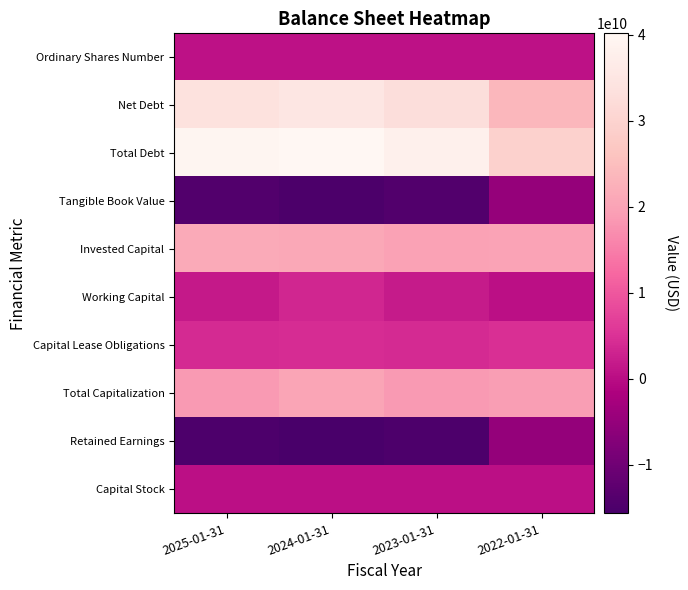

What is the total value across all series at 2025-01-31?

90932000000